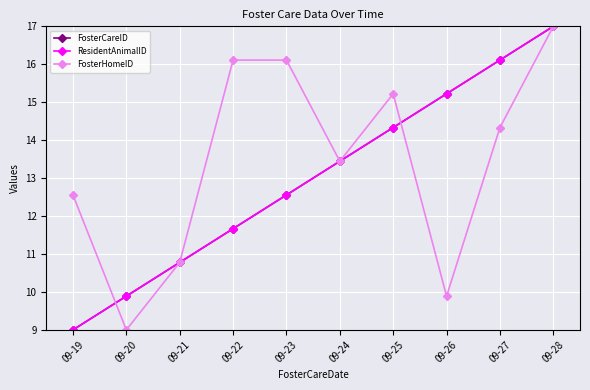

Which series changed the most between 09-20 and 09-23?

FosterHomeID